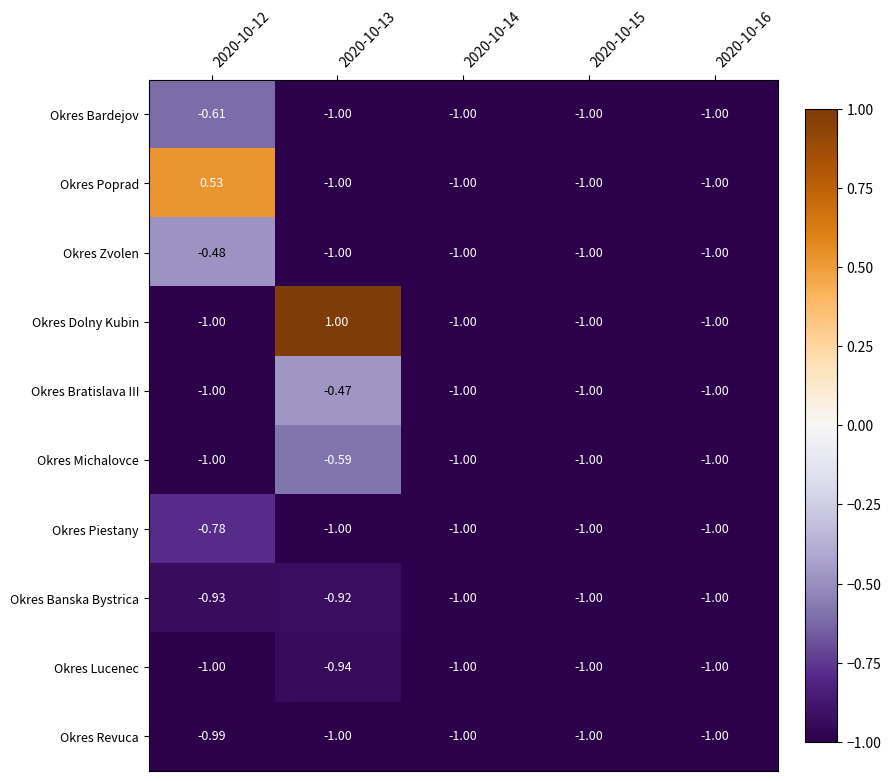

List the series in order of their peak value, highest first.

Okres Dolny Kubin, Okres Poprad, Okres Bratislava III, Okres Zvolen, Okres Michalovce, Okres Bardejov, Okres Piestany, Okres Banska Bystrica, Okres Lucenec, Okres Revuca